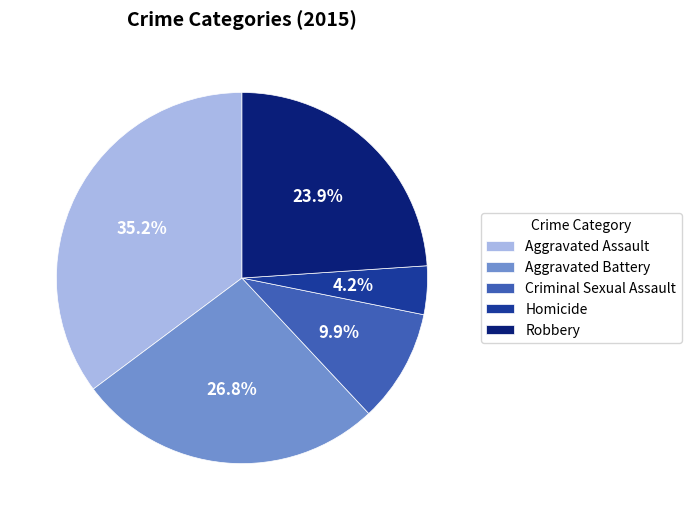

What is the total percentage of Robbery and Aggravated Battery?

50.7%